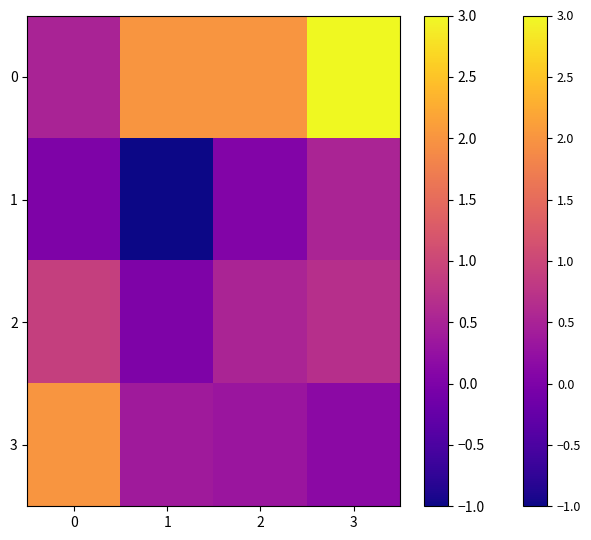

Reading right to left, extract all data points from this chart.

0: 3=3.0	2=2.0	1=2.0	0=0.5
1: 3=0.5	2=0.1	1=-1.0	0=0.0
2: 3=0.7	2=0.5	1=0.0	0=0.9
3: 3=0.2	2=0.3	1=0.4	0=2.0